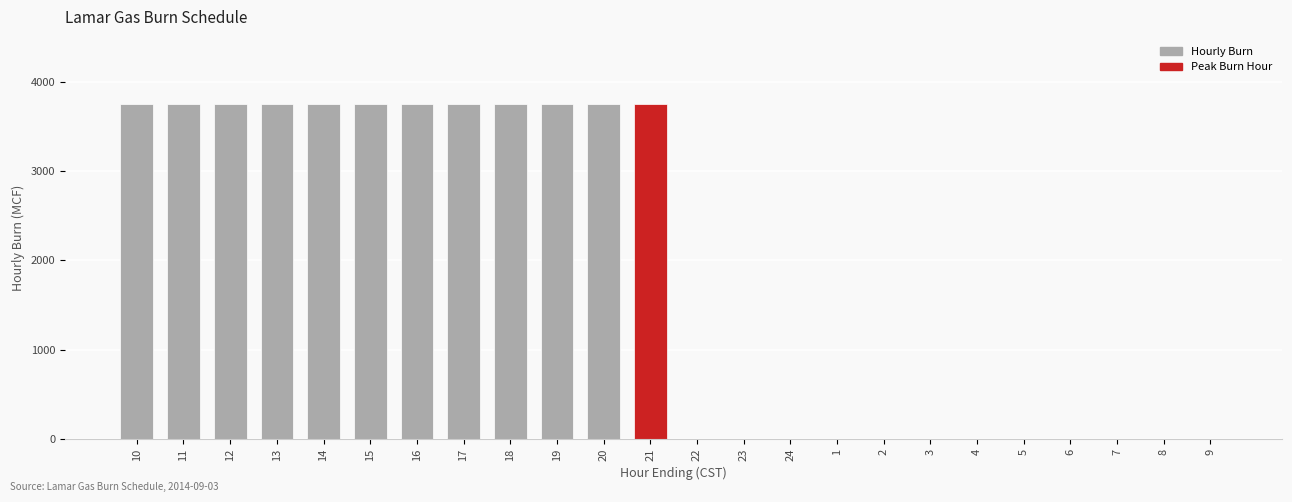

True or false: the data shows 3750 at 21.

True